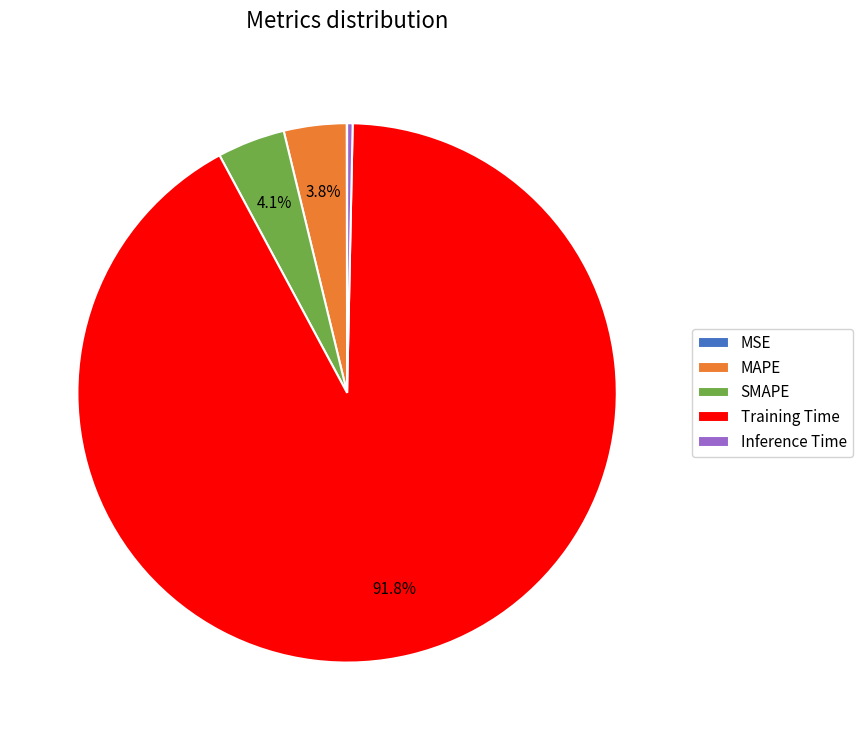

What portion of the pie excludes Training Time?

8.2%